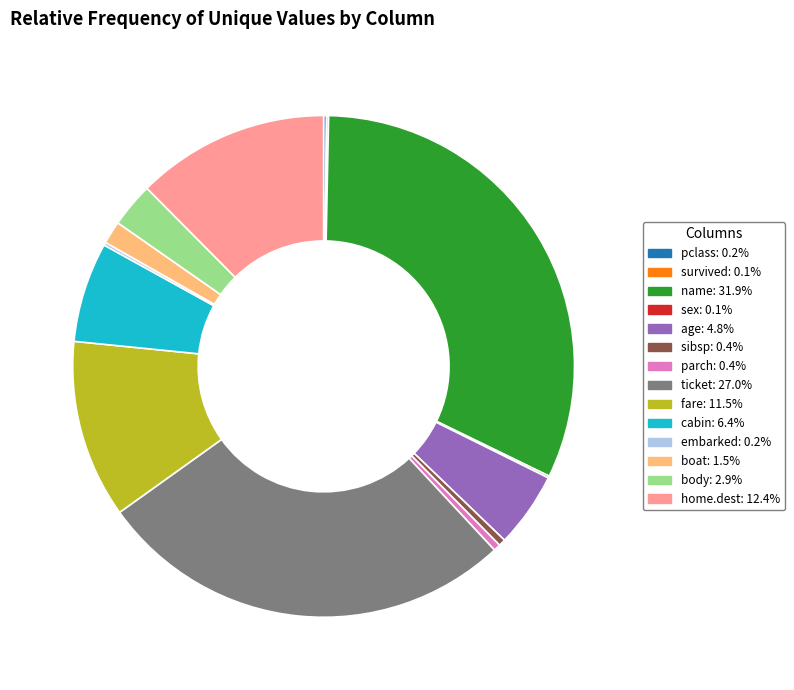

Do body and fare together represent more than half of the pie?

No